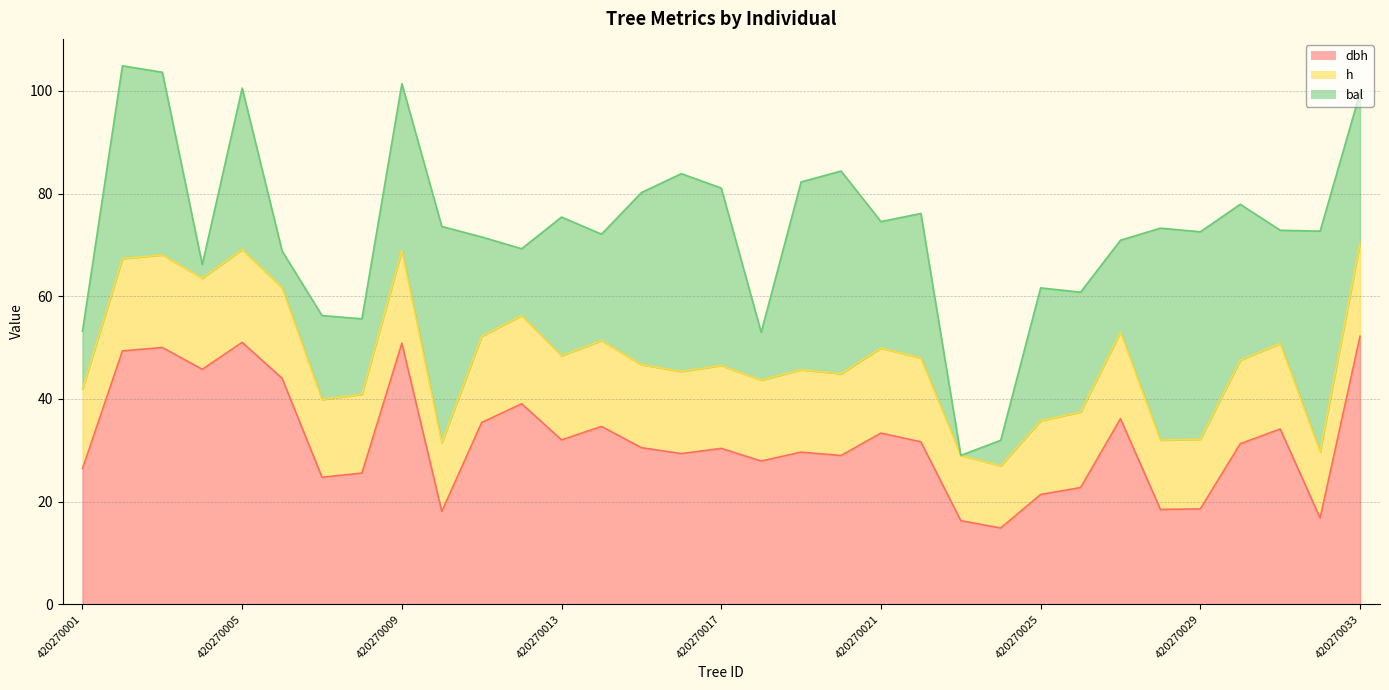

The dbh series shows 49.4 at 420270002. True or false?

True